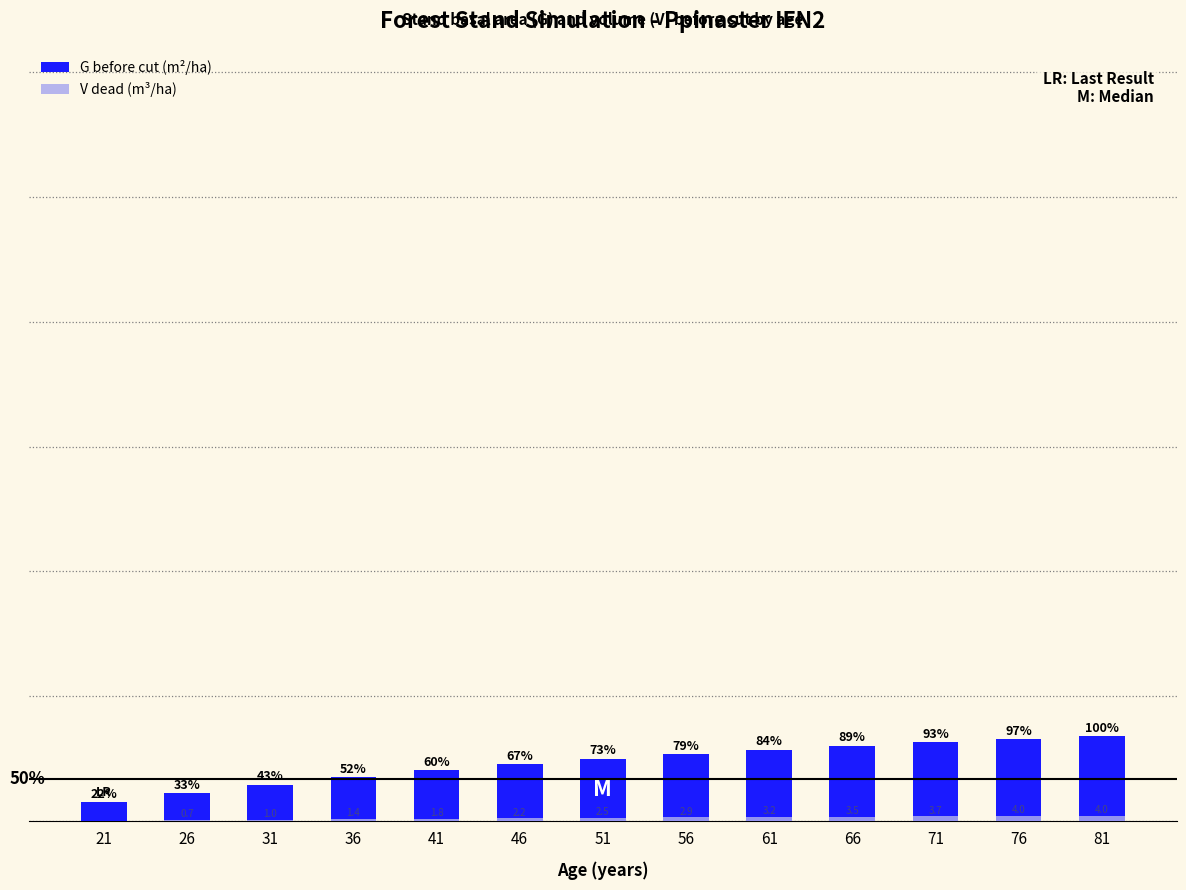

How many values in the G before cut (m²/ha) series are below 49?

6